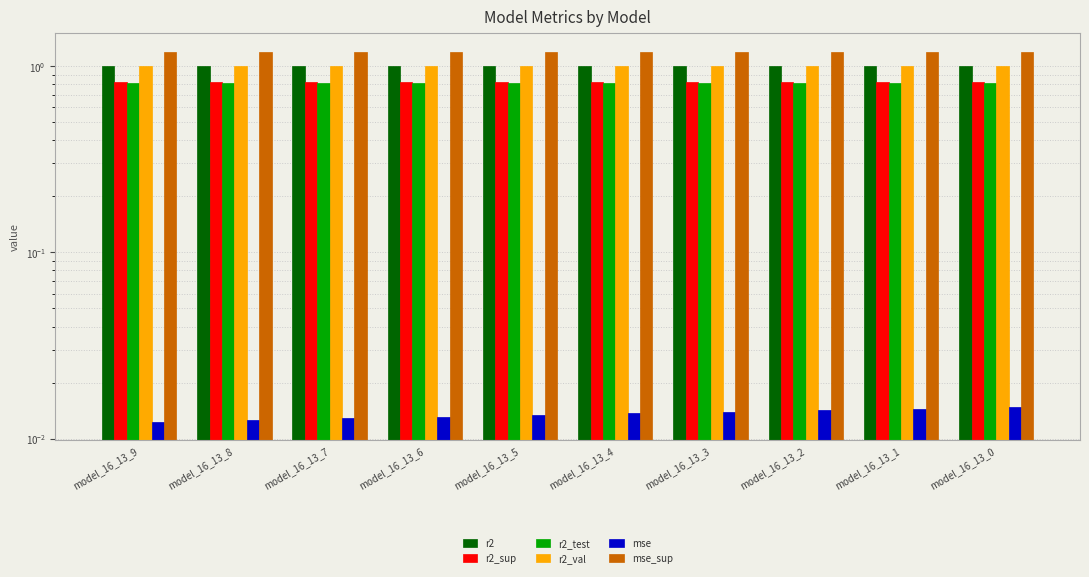

The value of r2_sup at model_16_13_2 is 0.5. True or false?

False